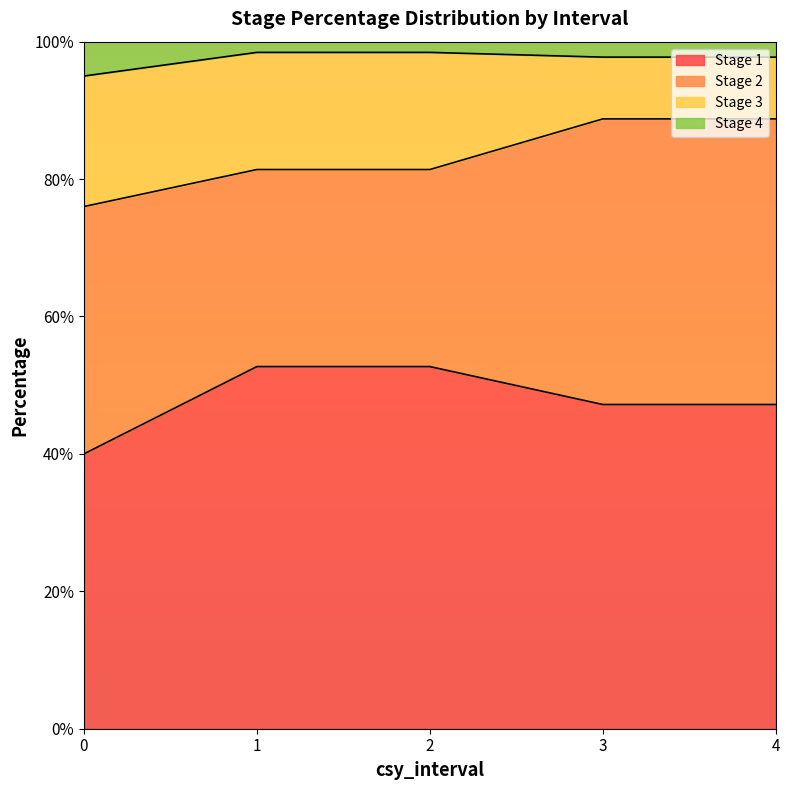

What is the difference between the highest and lowest values at 1?

0.5